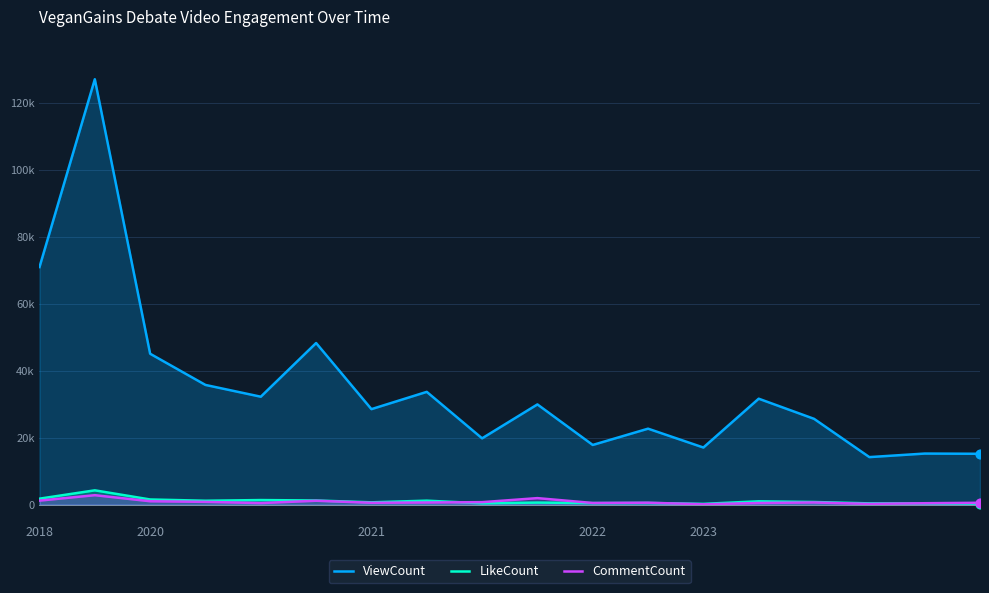

Is the value of ViewCount at 2023 greater than the value of LikeCount at 11?

Yes